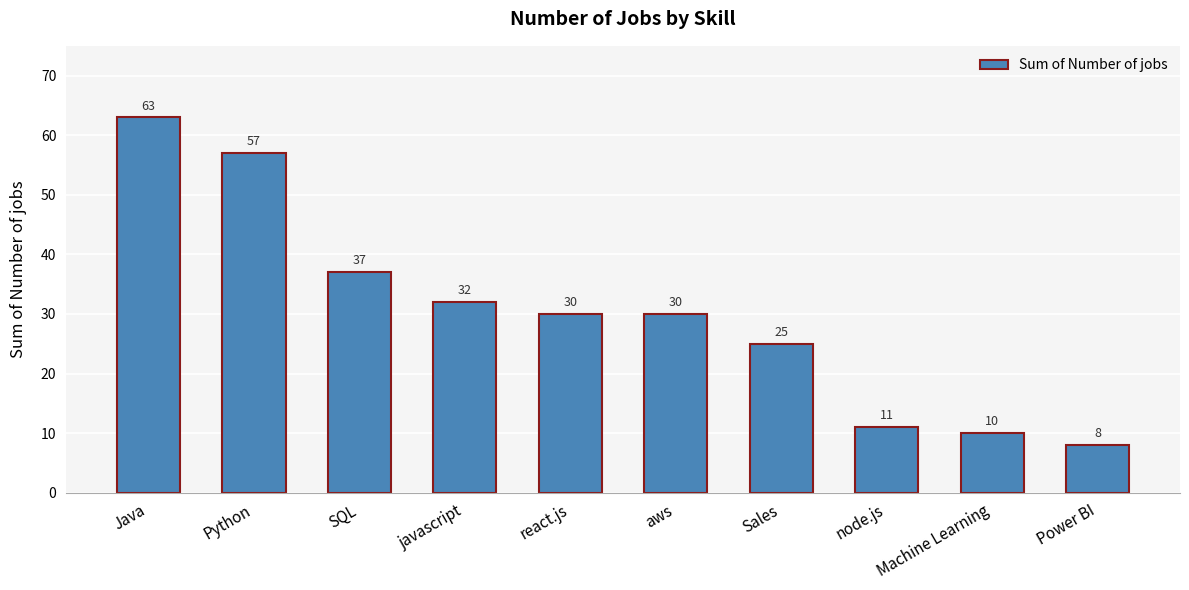

What is the maximum value shown in the chart?

63